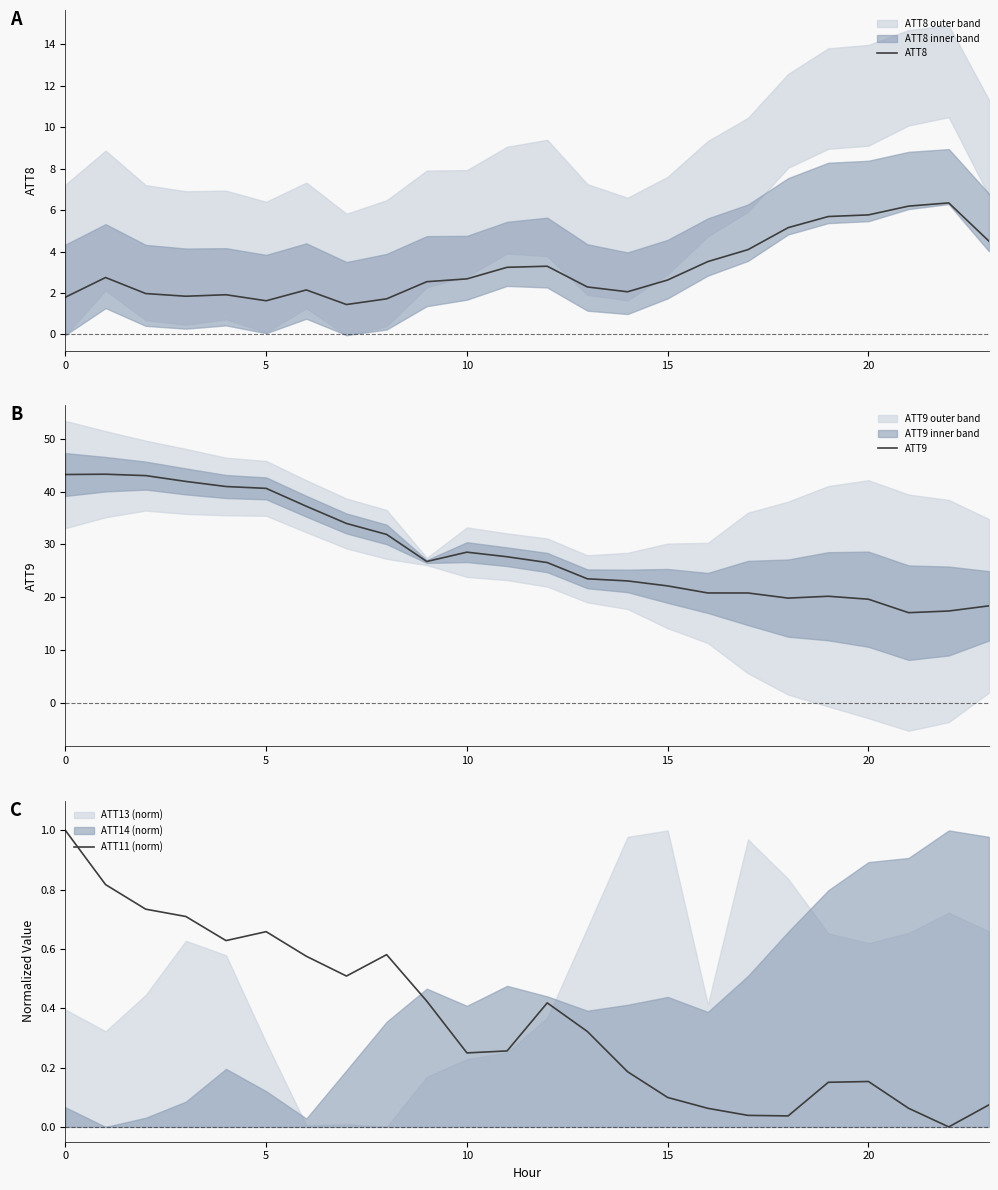

What is the maximum value for ATT8?

6.4